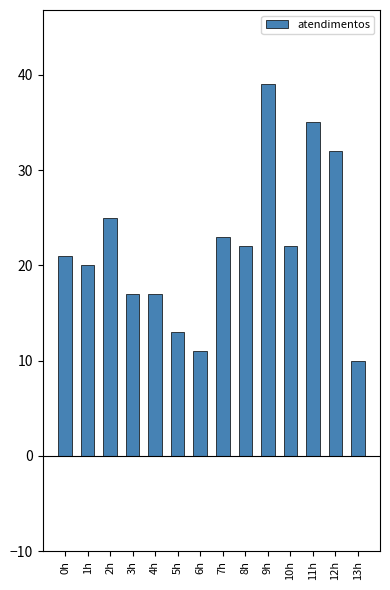

The chart shows a value of 38 at 7h. True or false?

False